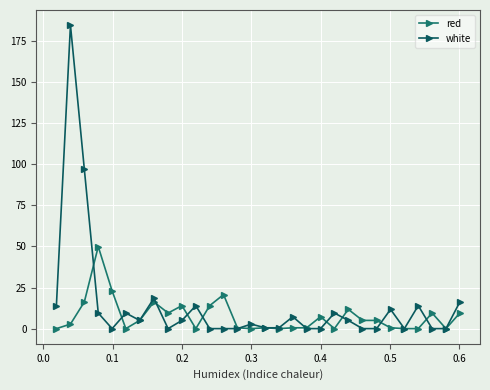

At how many categories does at least one series exceed 109?

1